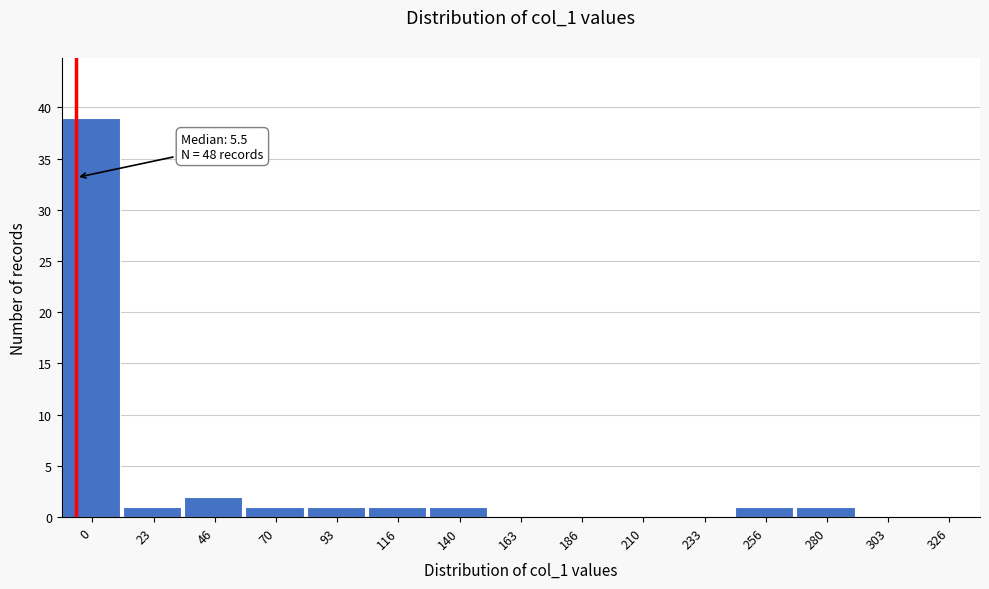

Reading right to left, transcribe all the data shown in this chart.

326=0	303=0	280=1	256=1	233=0	210=0	186=0	163=0	140=1	116=1	93=1	70=1	46=2	23=1	0=39